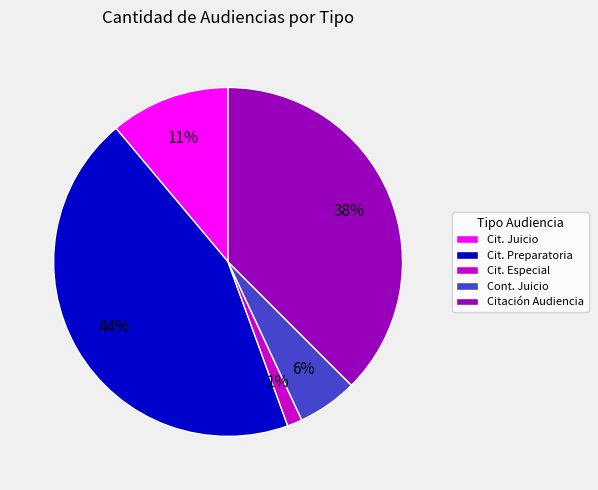

Count the number of slices in the pie.

5